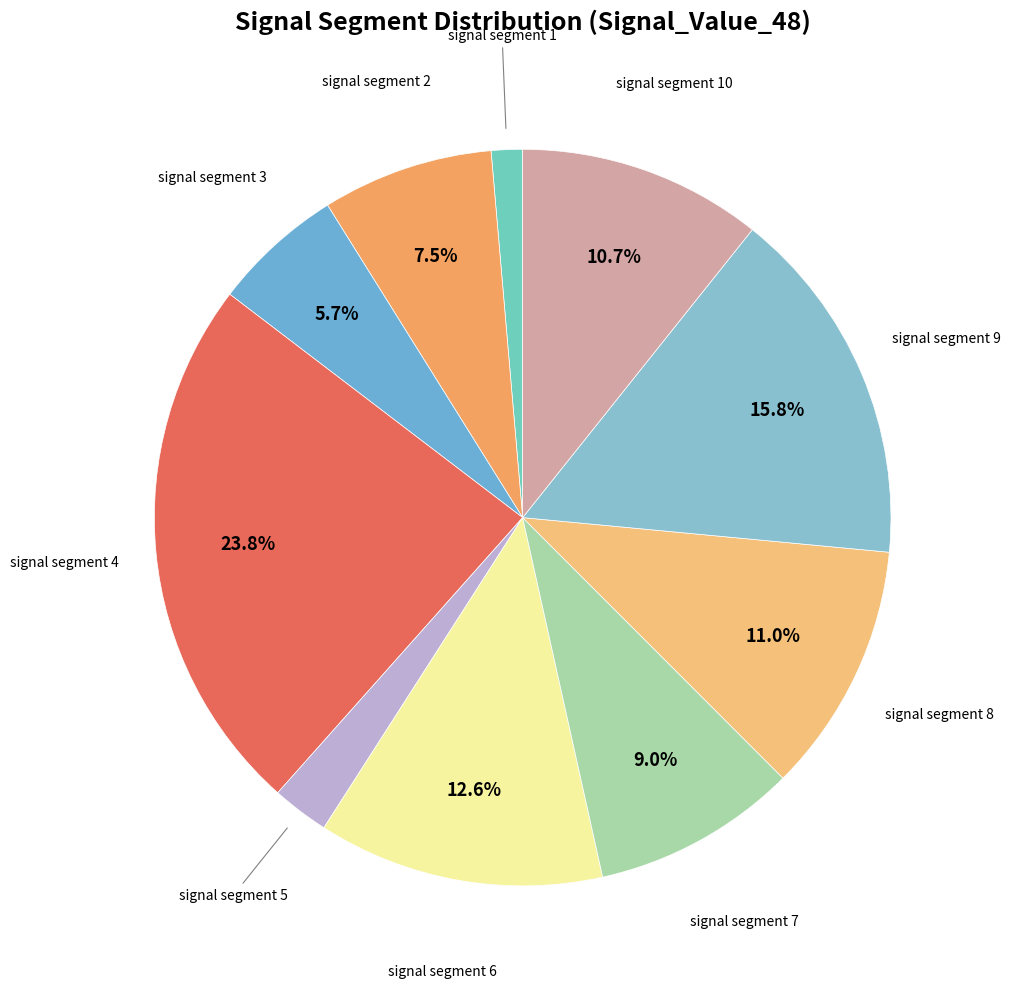

Which has a higher value, signal segment 5 or signal segment 7?

signal segment 7